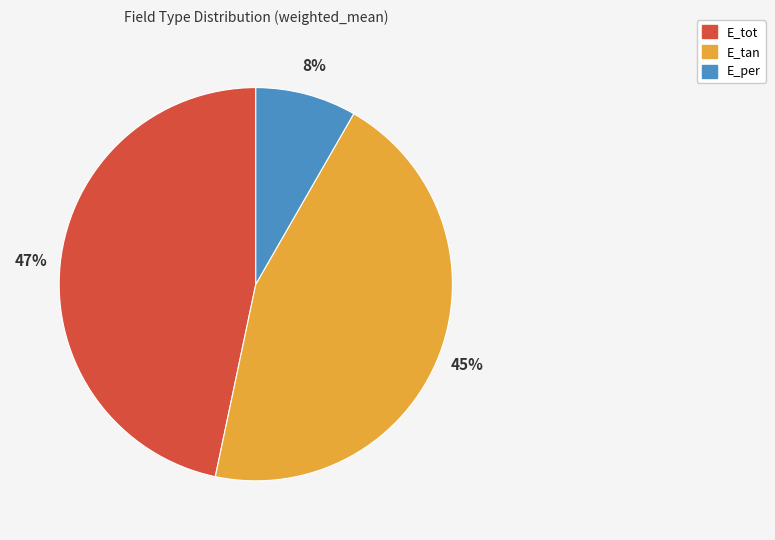

How many segments does this pie chart have?

3